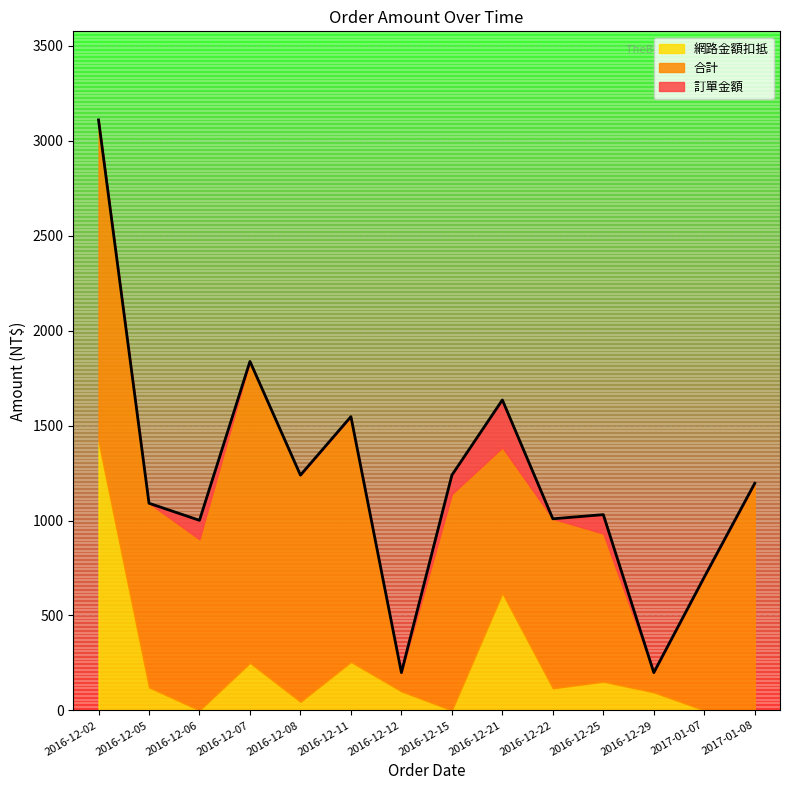

Rank the series by their maximum value, from highest to lowest.

訂單金額, 合計, 網路金額扣抵